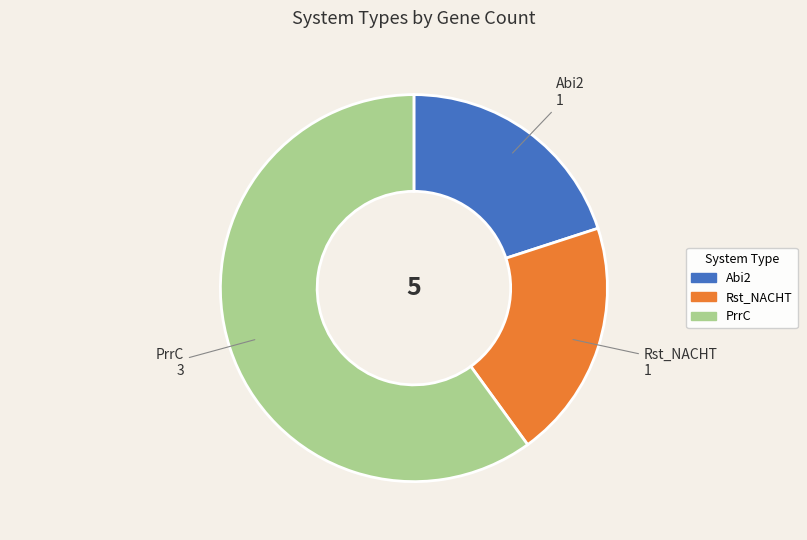

Combined, do Abi2 and PrrC account for over 50%?

Yes